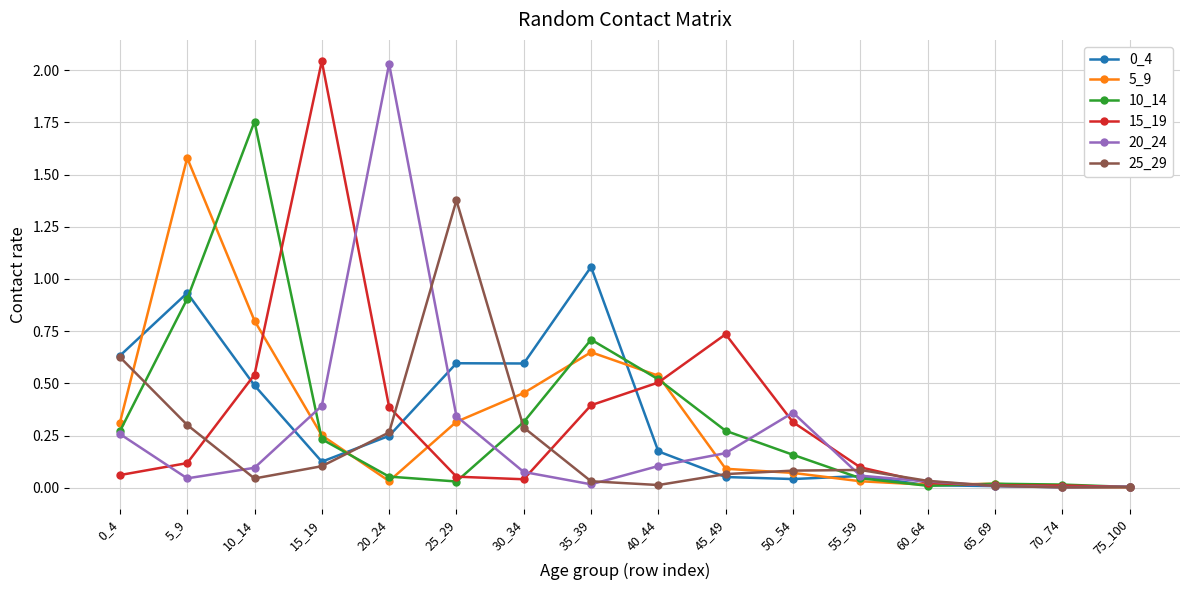

What is the highest value of the 5_9 series?

1.6